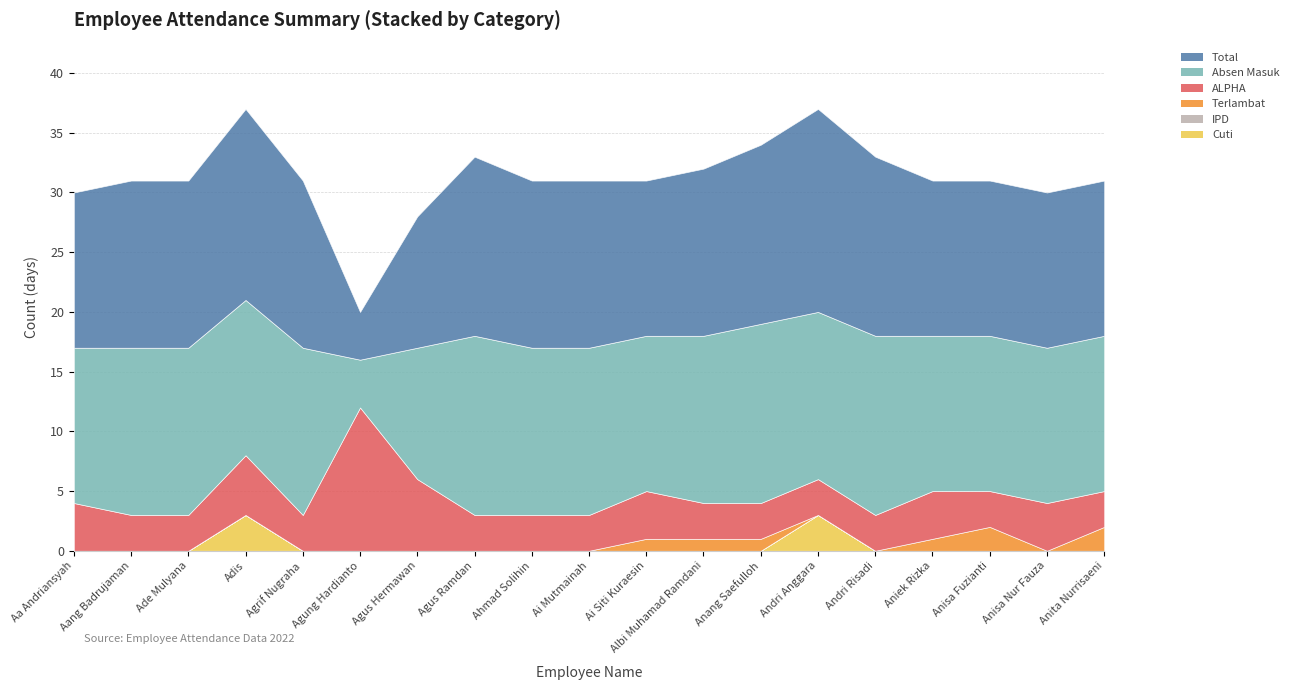

List the labels in order of Total value, largest first.

Andri Anggara, Adis, Agus Ramdan, Anang Saefulloh, Andri Risadi, Aang Badrujaman, Ade Mulyana, Agrif Nugraha, Ahmad Solihin, Ai Mutmainah, Albi Muhamad Ramdani, Aa Andriansyah, Ai Siti Kuraesin, Aniek Rizka, Anisa Fuzianti, Anisa Nur Fauza, Anita Nurrisaeni, Agus Hermawan, Agung Hardianto